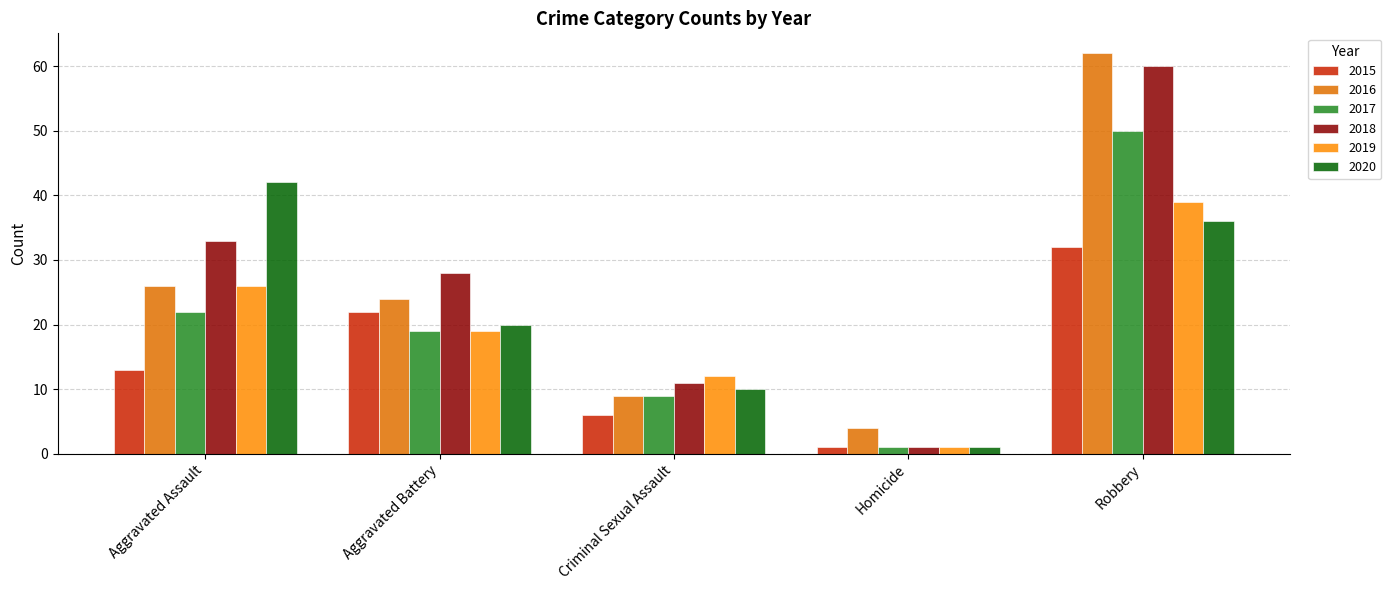

What is the sum of all 2019 values?

97